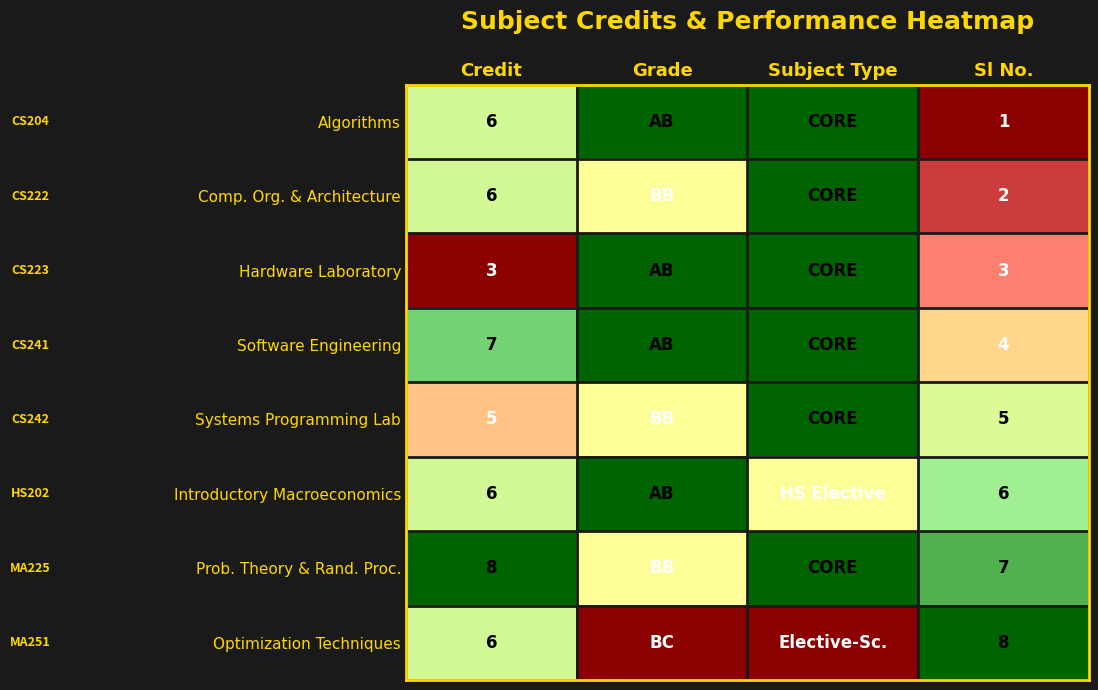

Rank the series at Sl No. from highest to lowest value.

Optimization Techniques, Prob. Theory & Rand. Proc., Introductory Macroeconomics, Systems Programming Lab, Software Engineering, Hardware Laboratory, Comp. Org. & Architecture, Algorithms